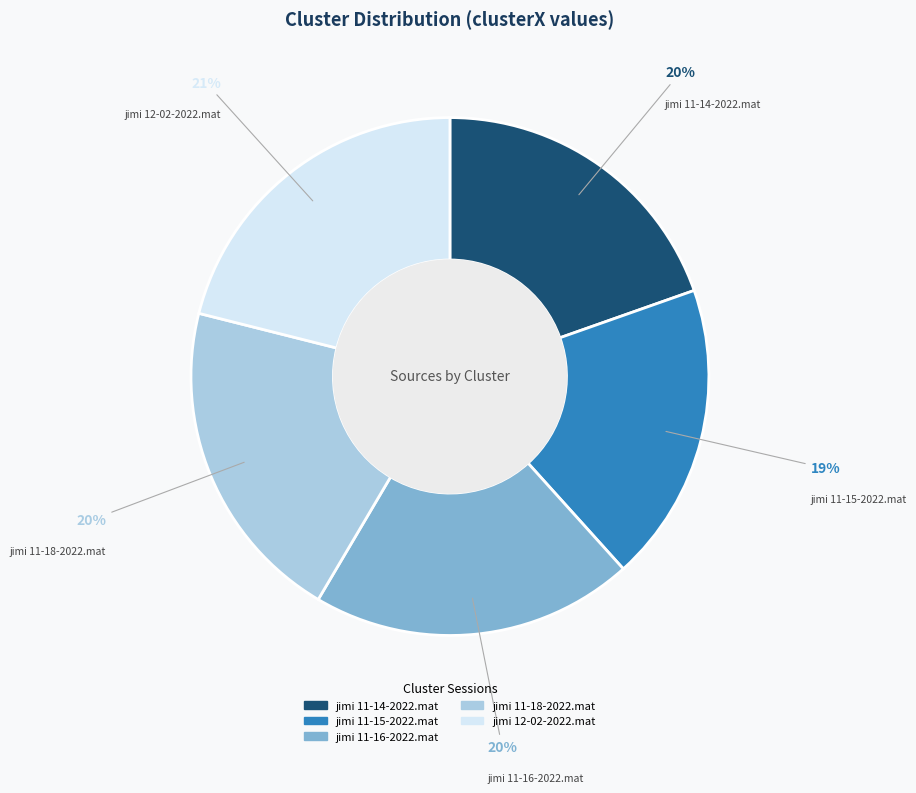

What is the smallest slice in the pie chart?

jimi 11-15-2022.mat